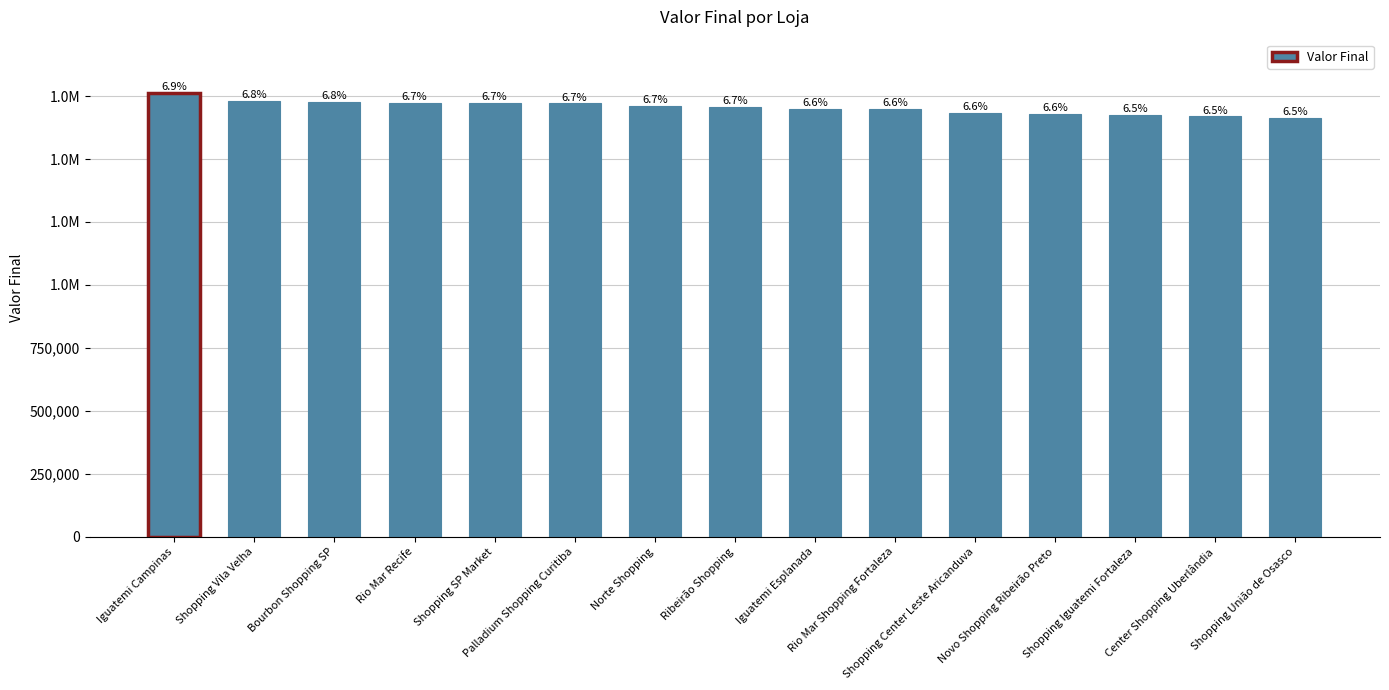

Between Center Shopping Uberlândia and Novo Shopping Ribeirão Preto, which is larger?

Novo Shopping Ribeirão Preto